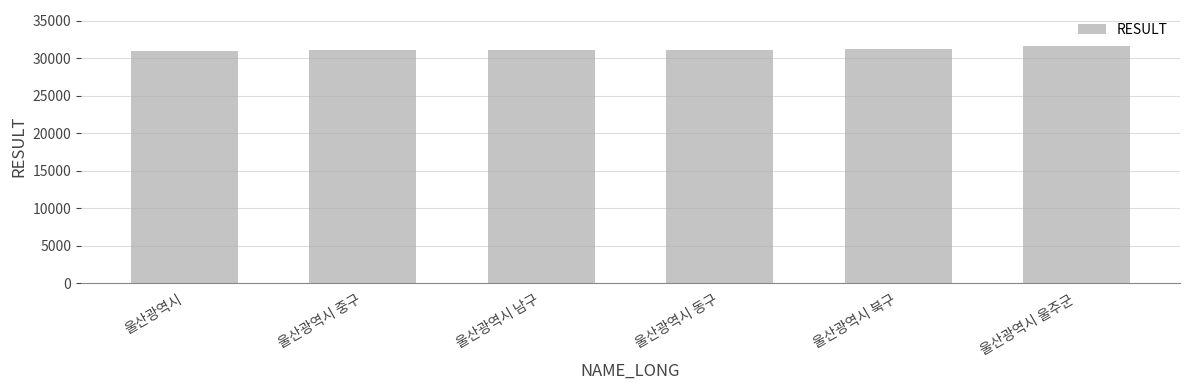

The chart shows a value of 47496 at 울산광역시 남구. True or false?

False